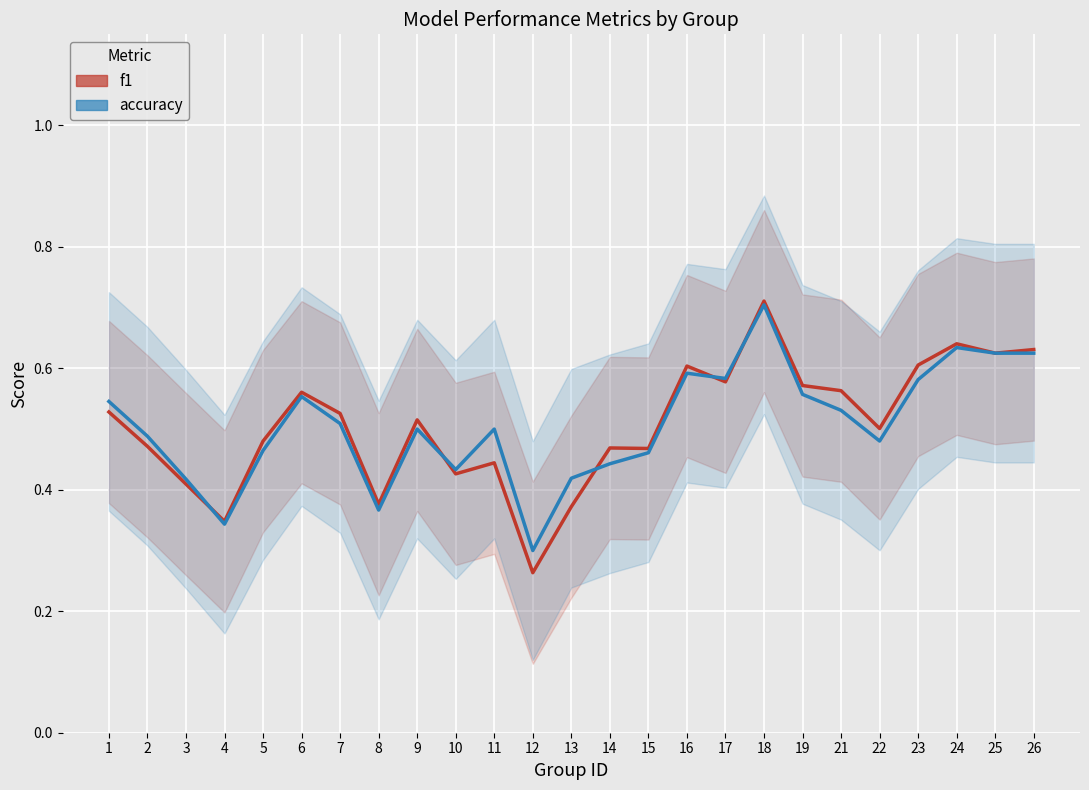

Does the chart display data point markers on the line(s)?

No